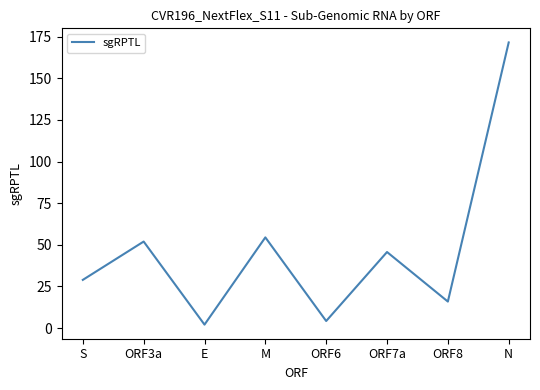

Reading left to right, extract all data points from this chart.

28.9	51.9	2.1	54.4	4.2	45.7	15.9	171.5